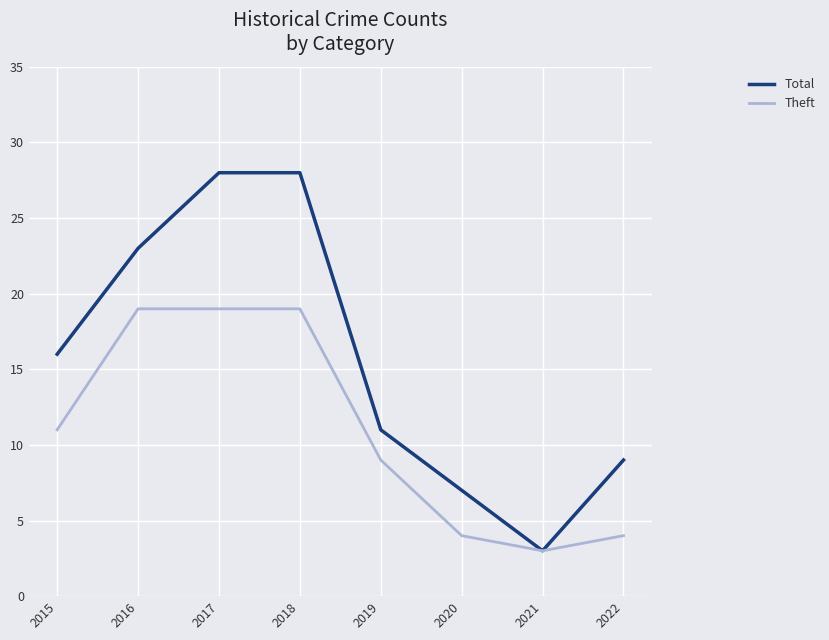

At how many categories does at least one series exceed 13?

4